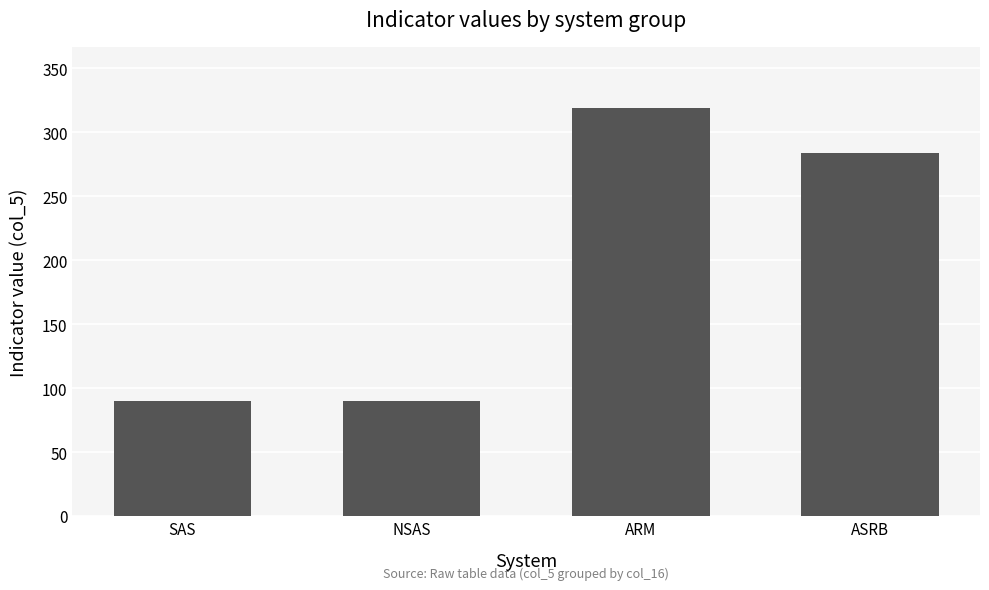

Which has a higher value, SAS or ARM?

ARM